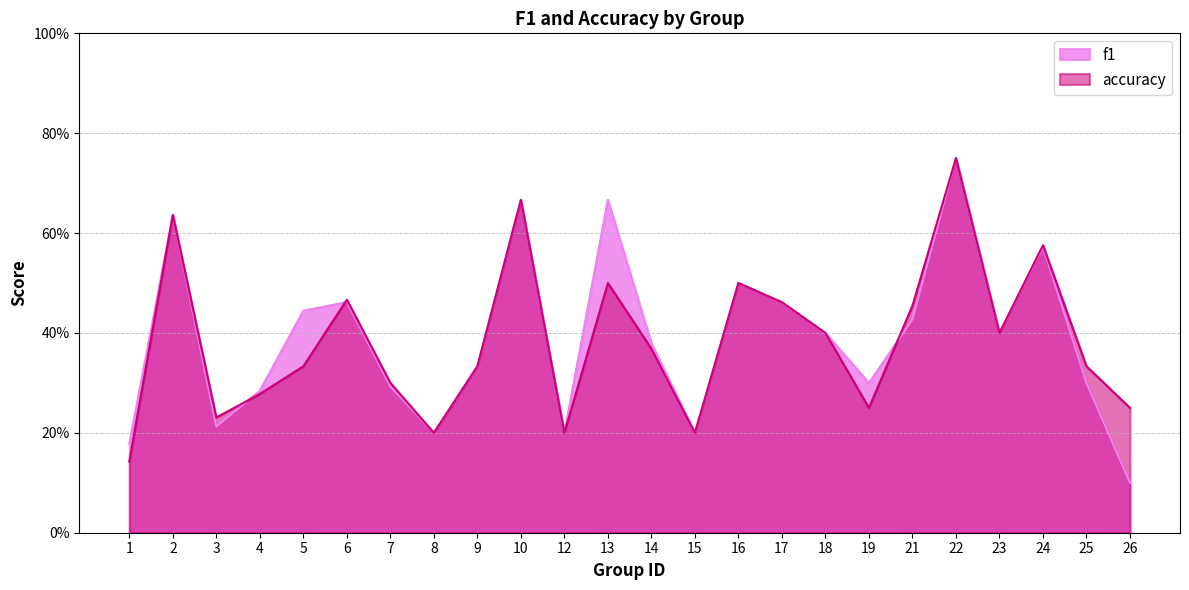

The f1 series shows 0.2 at 12. True or false?

True